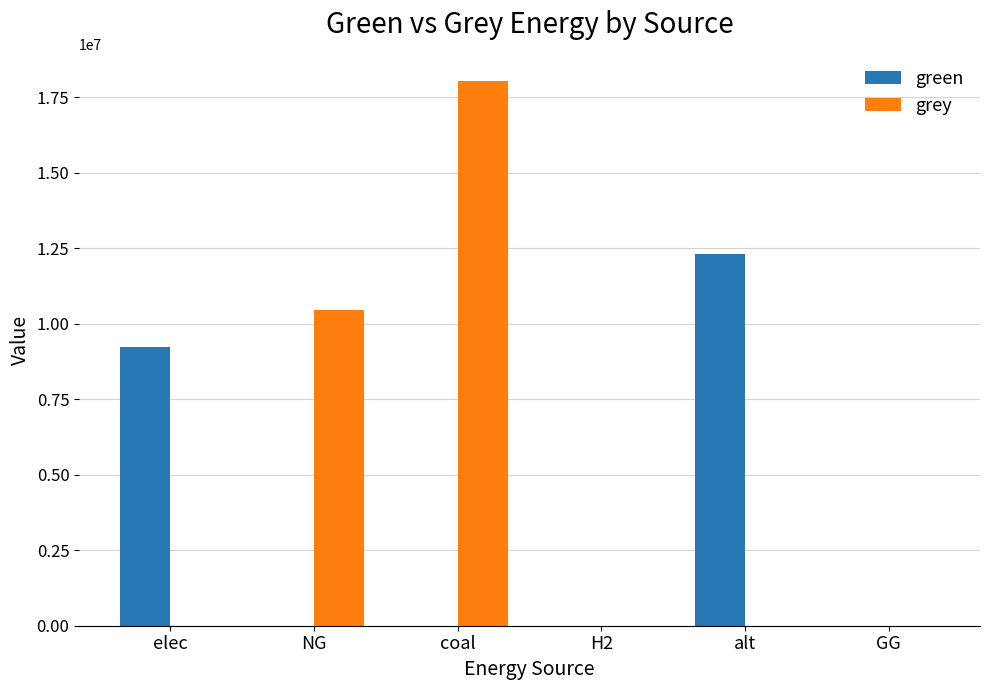

How many groups of bars are there?

6